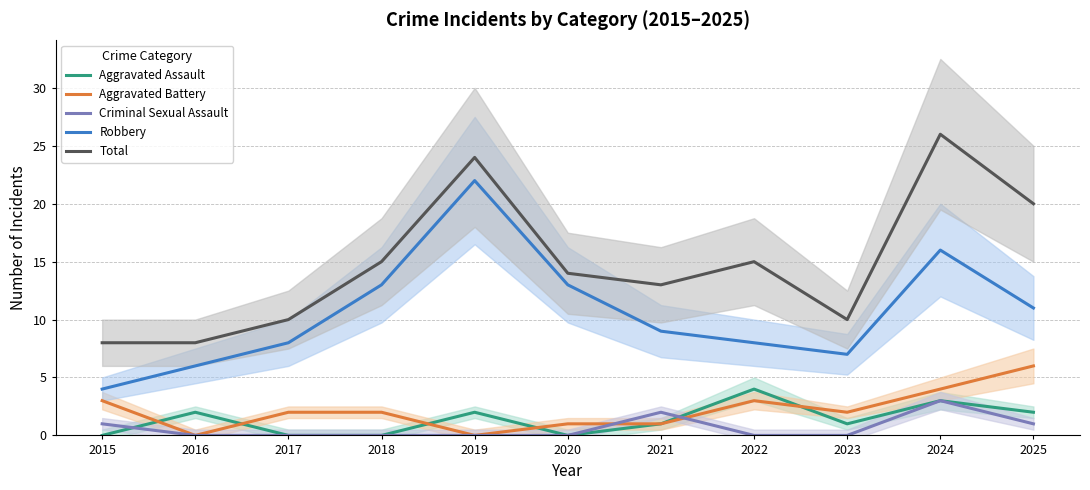

Reading left to right, extract all data points from this chart.

Aggravated Assault: 2015=0	2016=2	2017=0	2018=0	2019=2	2020=0	2021=1	2022=4	2023=1	2024=3	2025=2
Aggravated Battery: 2015=3	2016=0	2017=2	2018=2	2019=0	2020=1	2021=1	2022=3	2023=2	2024=4	2025=6
Criminal Sexual Assault: 2015=1	2016=0	2017=0	2018=0	2019=0	2020=0	2021=2	2022=0	2023=0	2024=3	2025=1
Robbery: 2015=4	2016=6	2017=8	2018=13	2019=22	2020=13	2021=9	2022=8	2023=7	2024=16	2025=11
Total: 2015=8	2016=8	2017=10	2018=15	2019=24	2020=14	2021=13	2022=15	2023=10	2024=26	2025=20